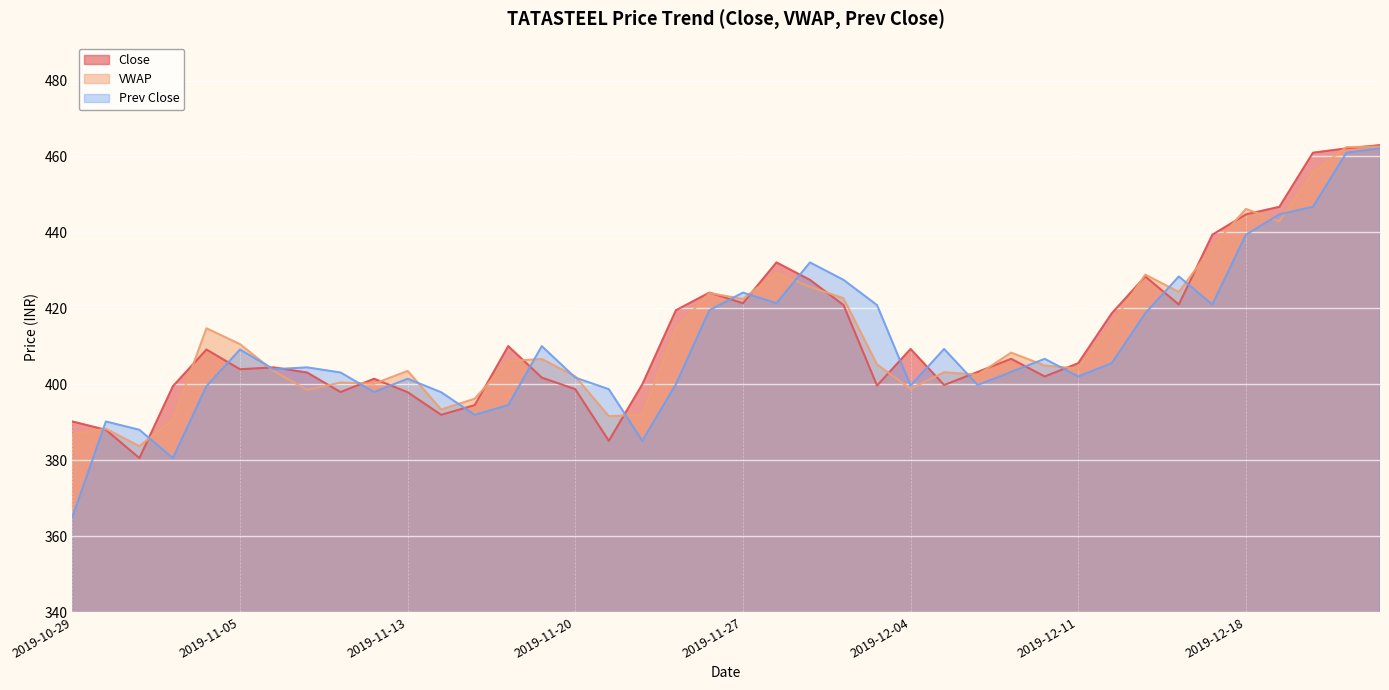

What is the label of the 40th point from the right?

2019-10-29